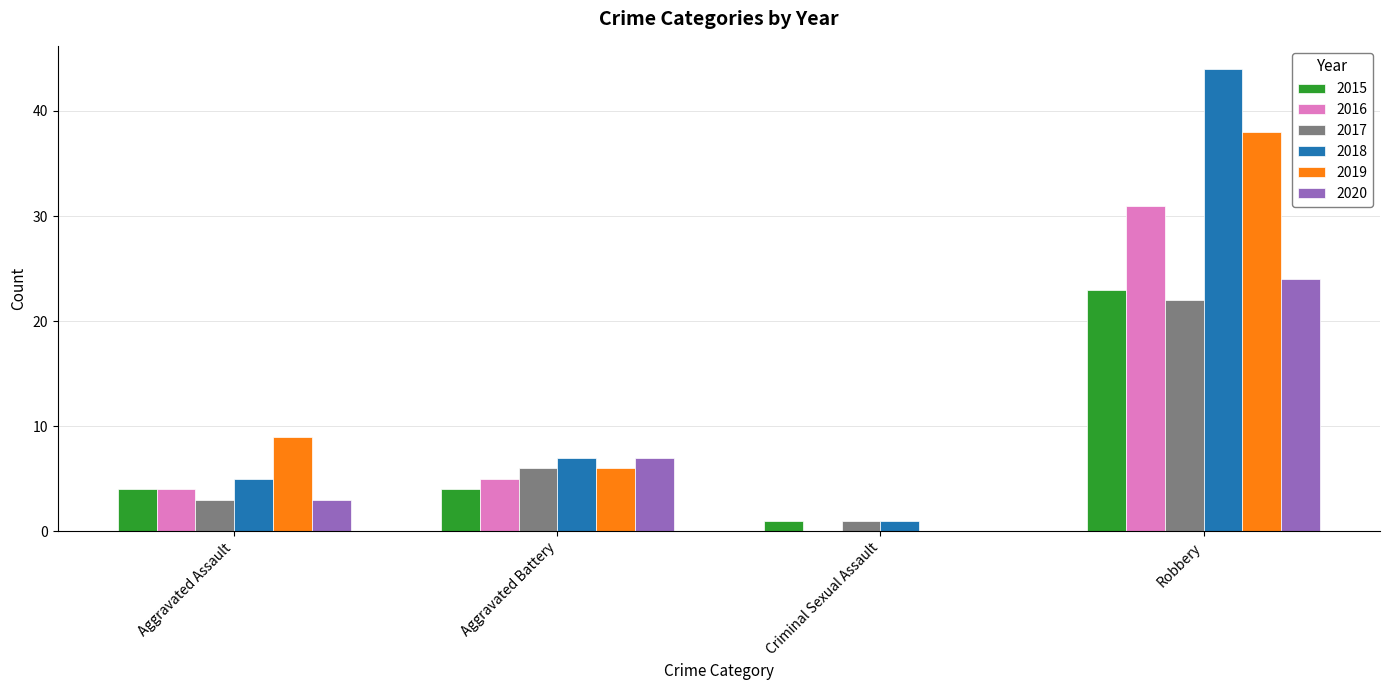

At which category is the sum across all series the highest?

Robbery